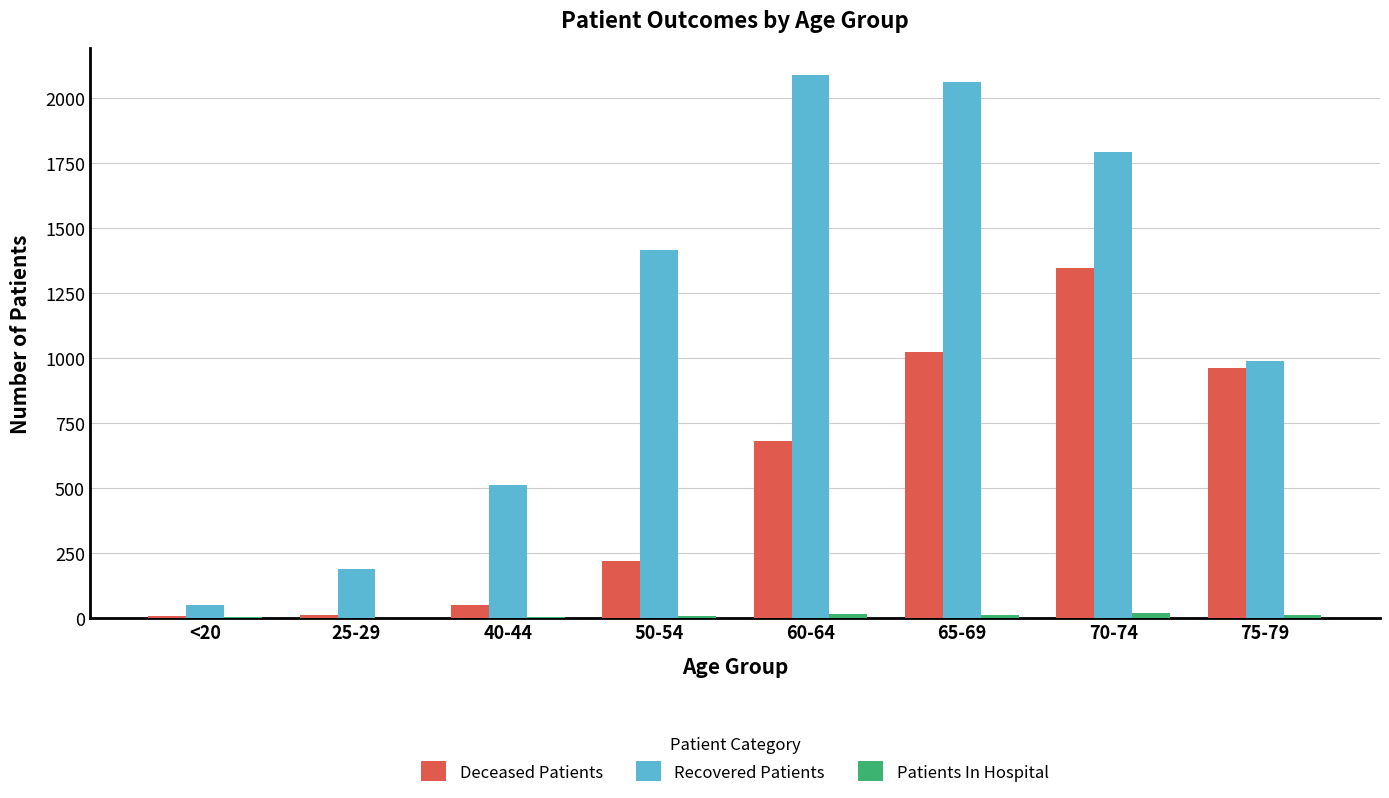

What is the greatest value displayed?

2089